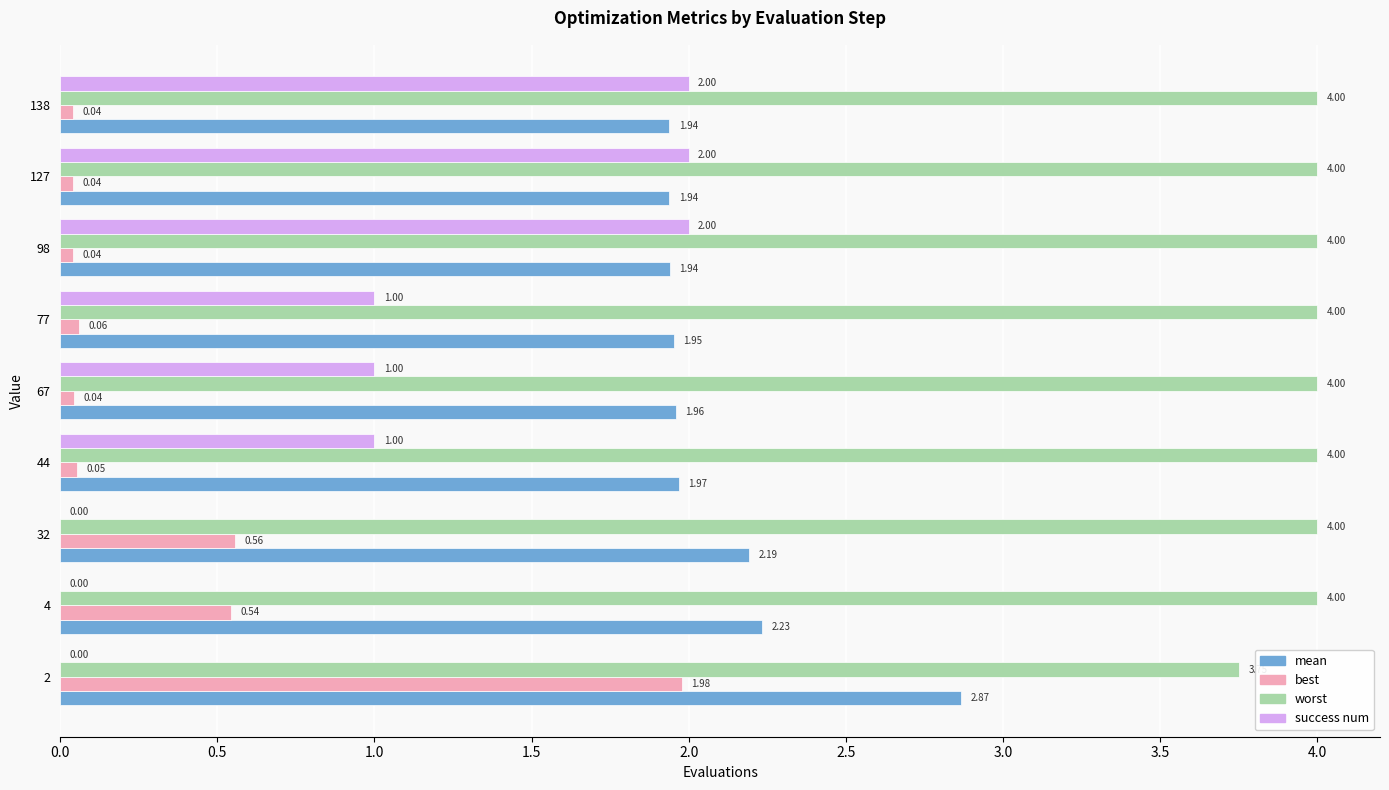

At which label is best closest to 1?

32